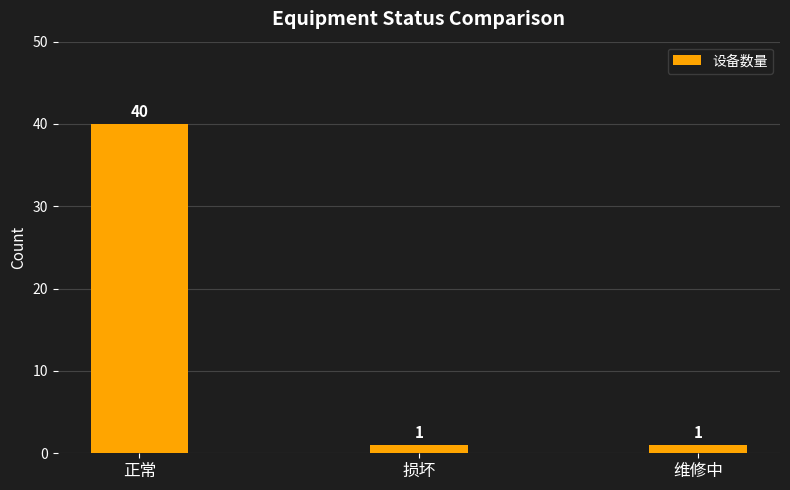

How many data points are above 1?

1